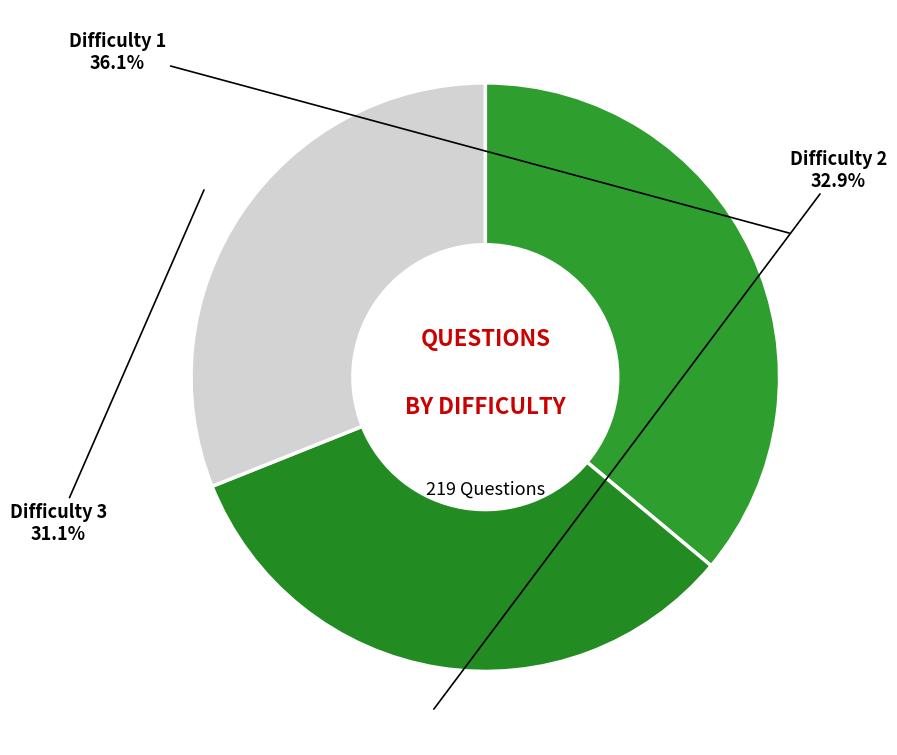

Count the number of slices in the pie.

3